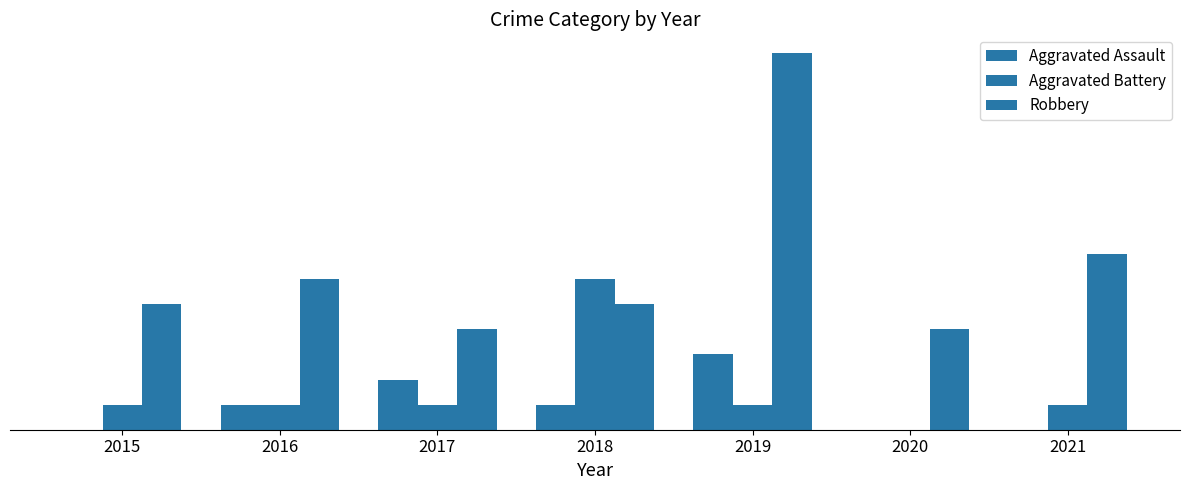

Reading right to left, what are all the values shown in this chart?

Aggravated Assault: 0	0	3	1	2	1	0
Aggravated Battery: 1	0	1	6	1	1	1
Robbery: 7	4	15	5	4	6	5